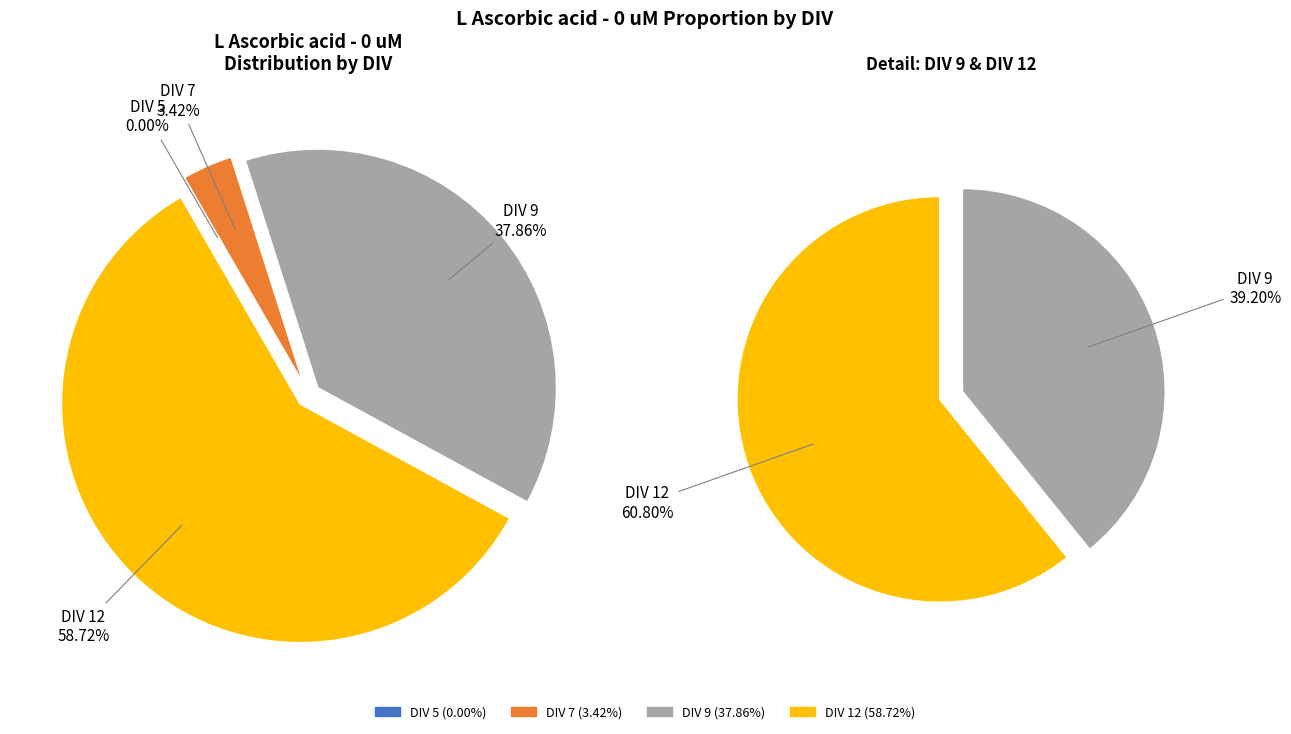

Which slice represents more than half of the pie?

DIV 12